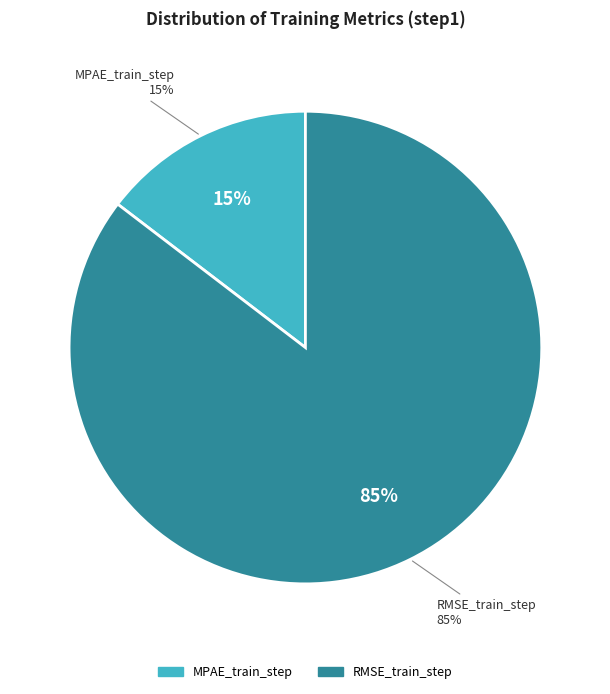

Which category has the biggest portion of the pie?

RMSE_train_step